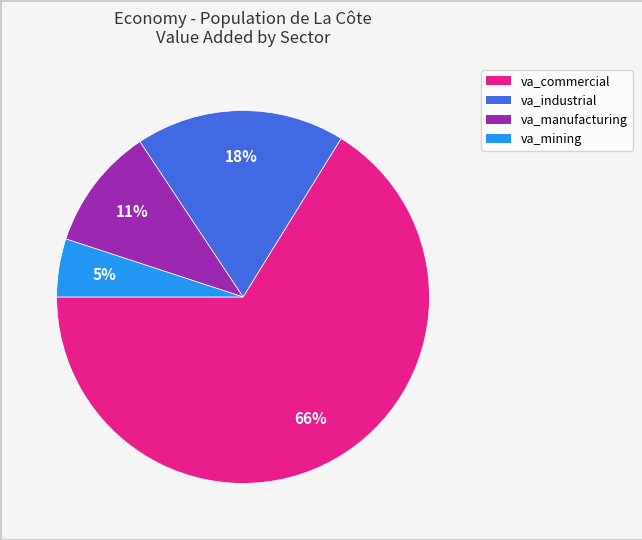

To the nearest percent, what is the difference between the largest and smallest slice percentages?

61%